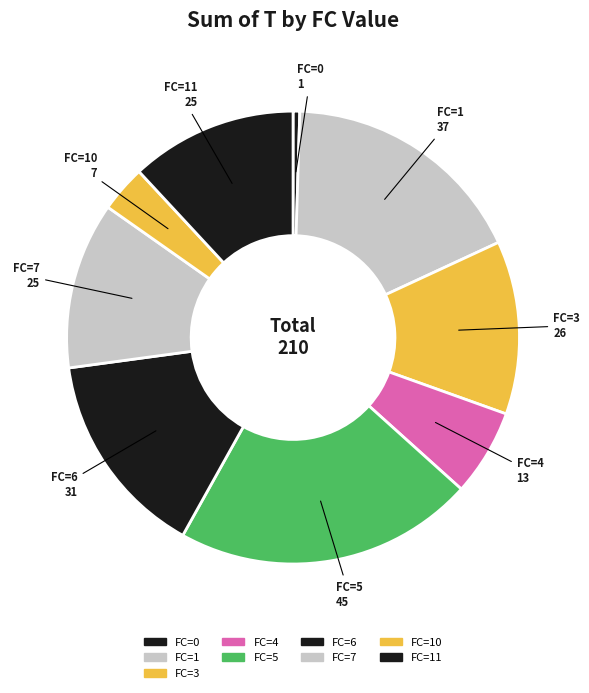

Is there any slice that represents more than half of the pie?

No